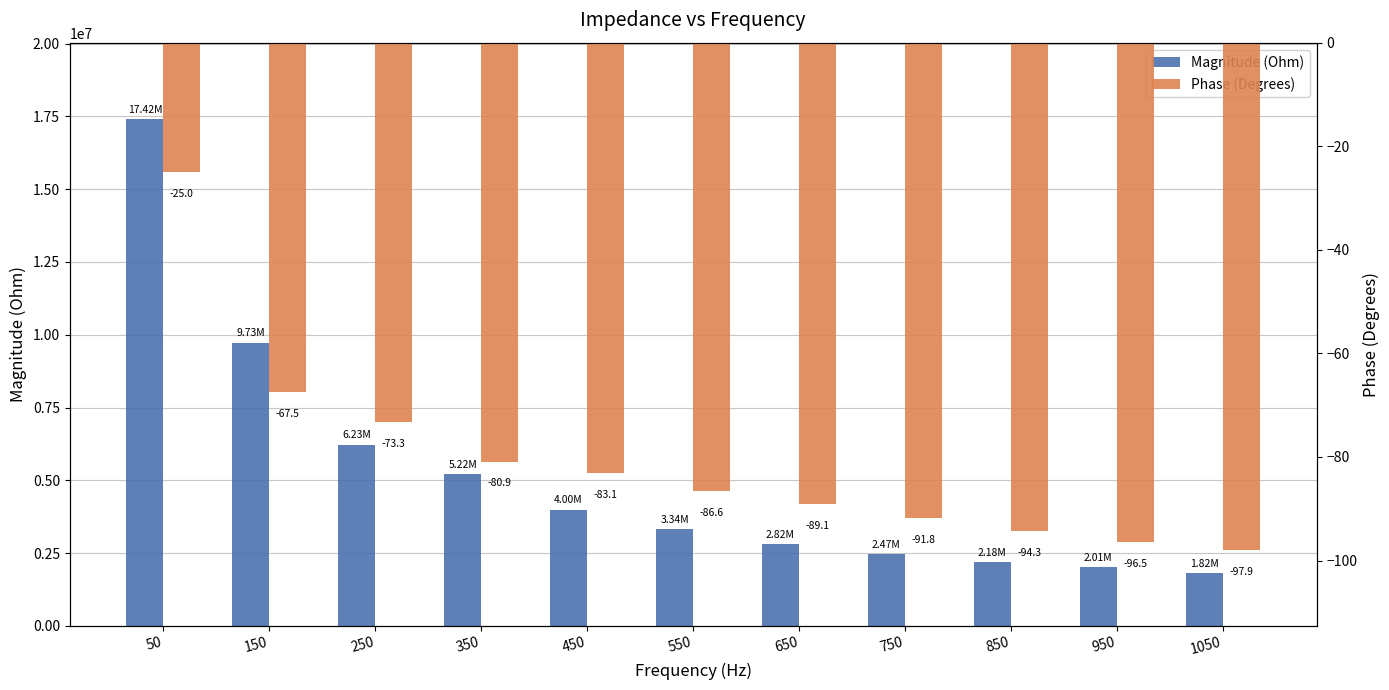

What is the sum of the Magnitude (Ohm) values at 150 and 450?

13729668.9